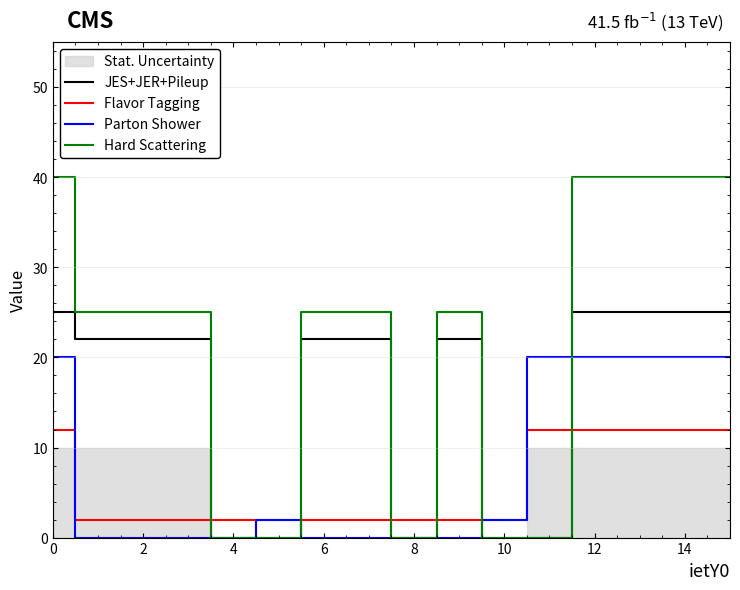

What is the approximate value of JES+JER+Pileup at 14, to the nearest 5?

25